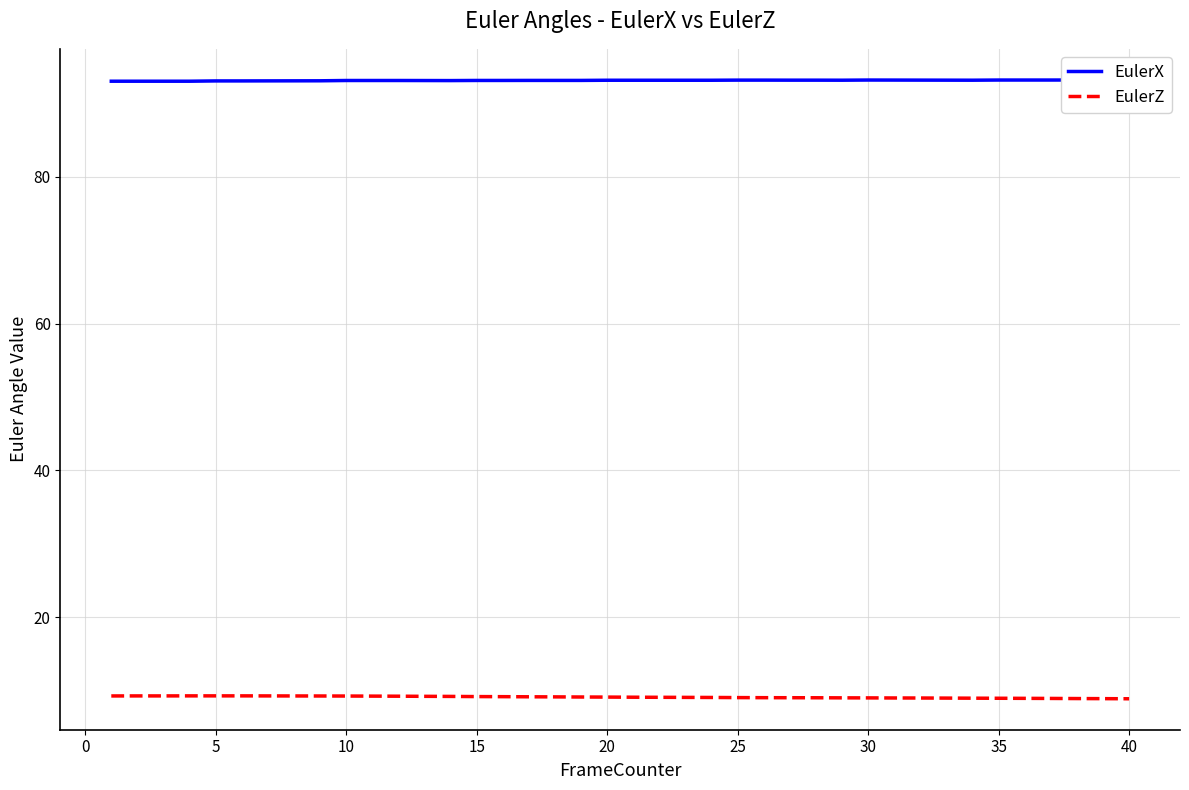

True or false: EulerZ and EulerX intersect in this chart.

False